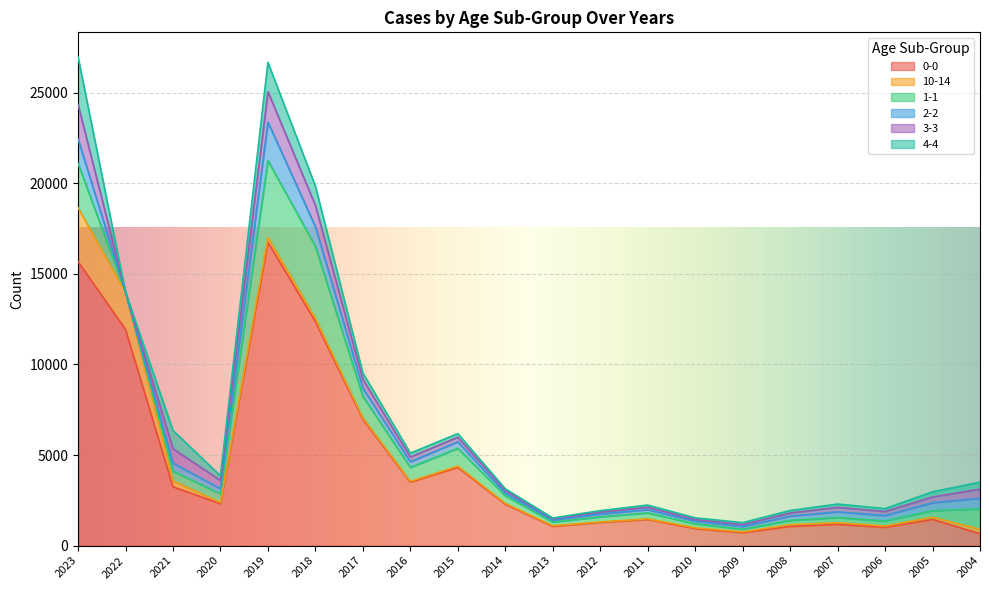

True or false: 3-3 and 1-1 intersect in this chart.

True